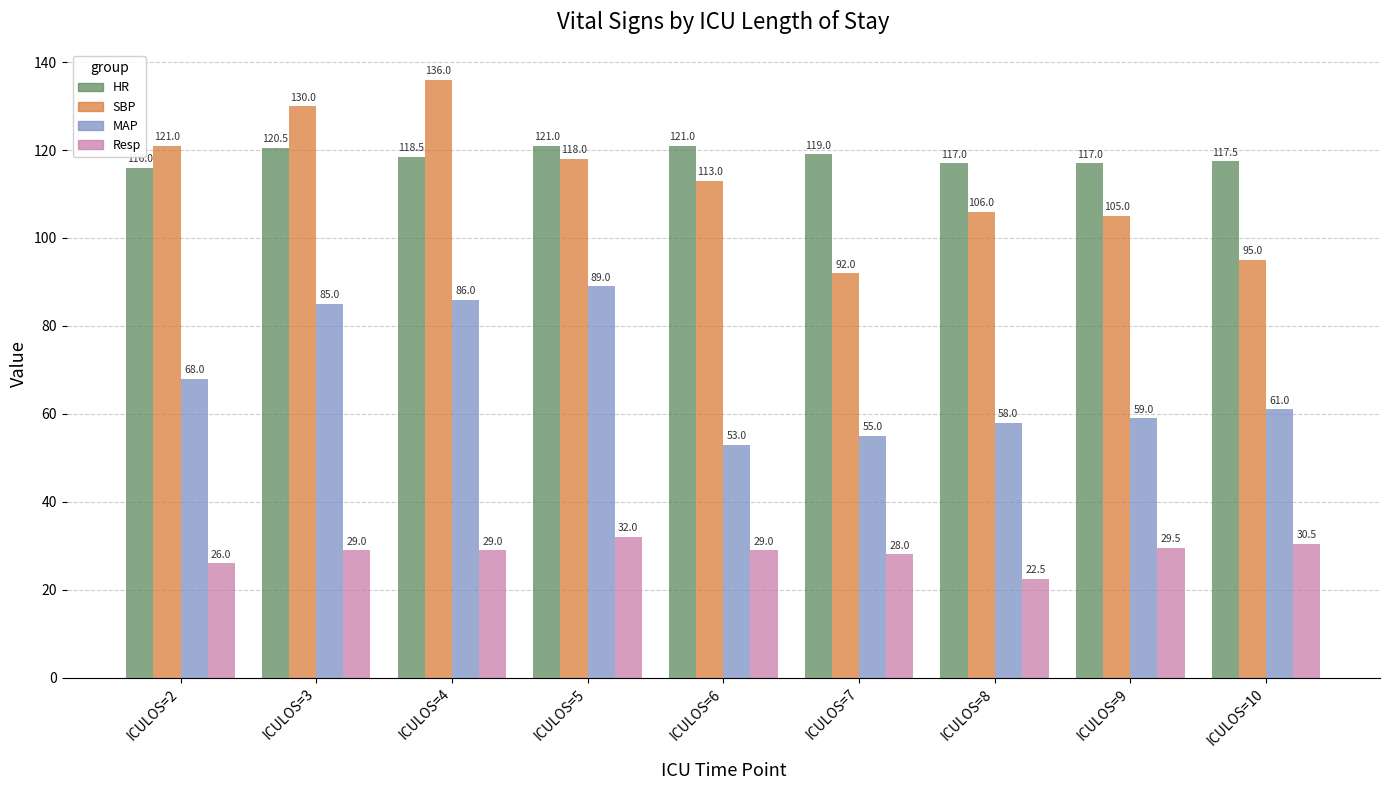

Count the number of data series in this chart.

4